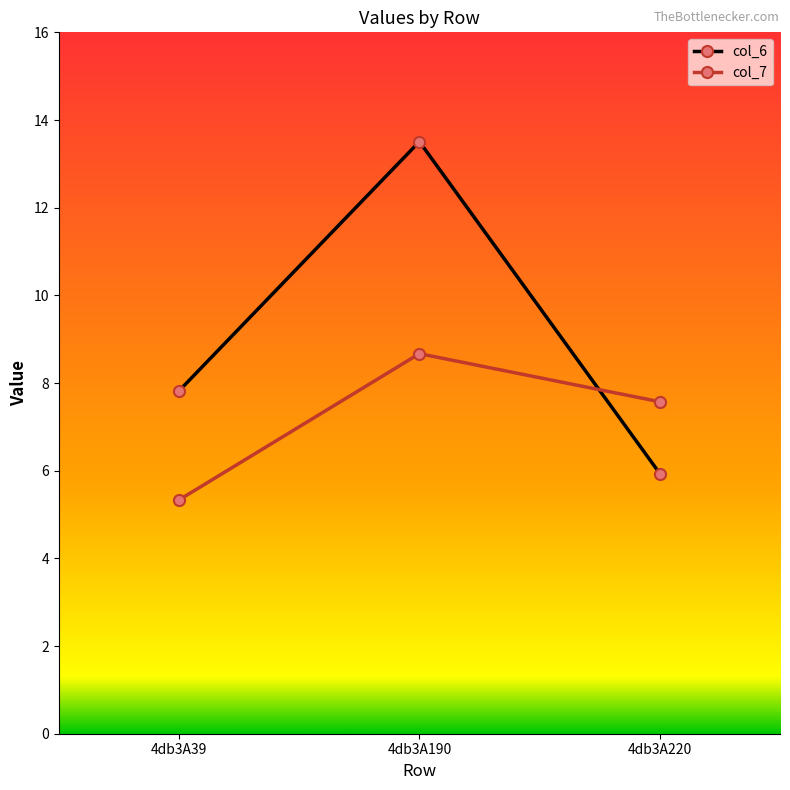

Read the col_6 value at 4db3A39.

7.8